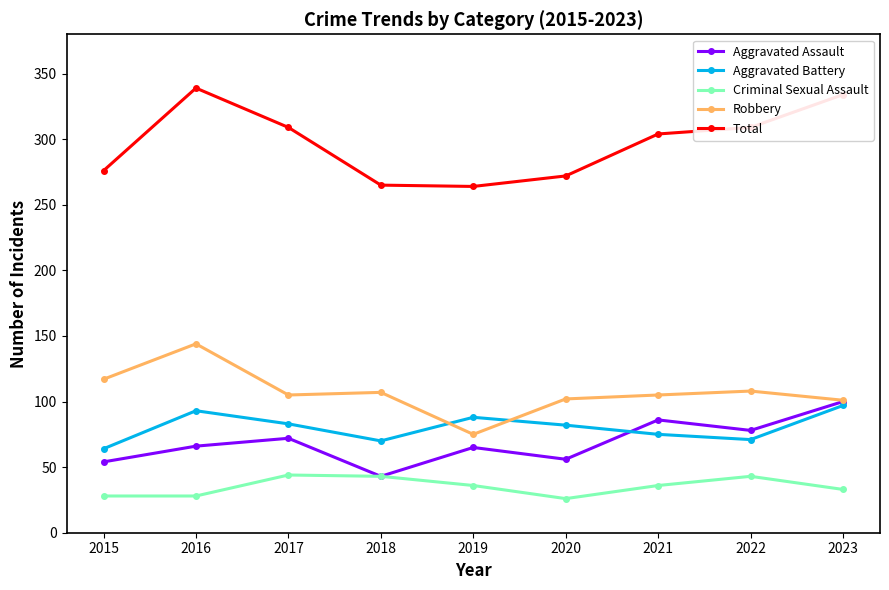

What is the difference between the Robbery values at 2023 and 2020?

1